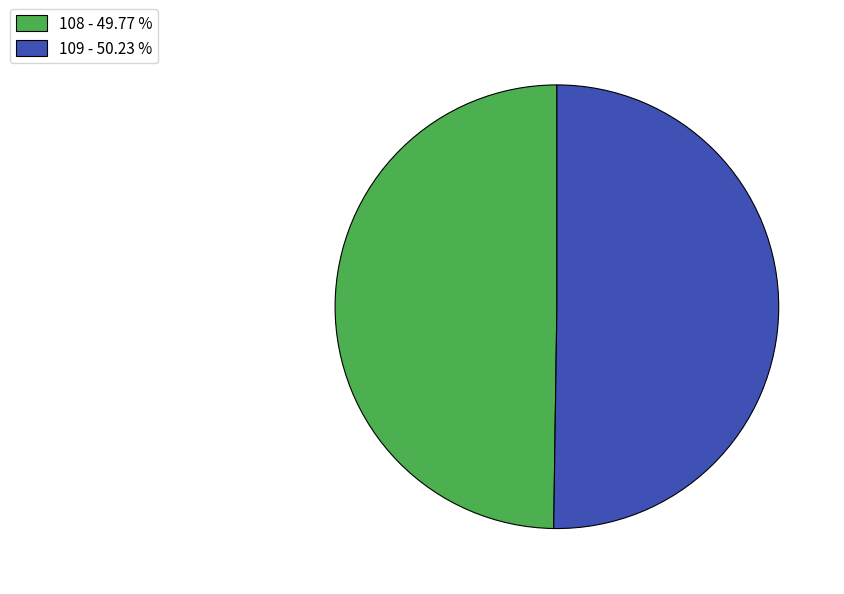

What is the ratio of the value at 108 - 49.77 % to the value at 109 - 50.23 %?

1.0